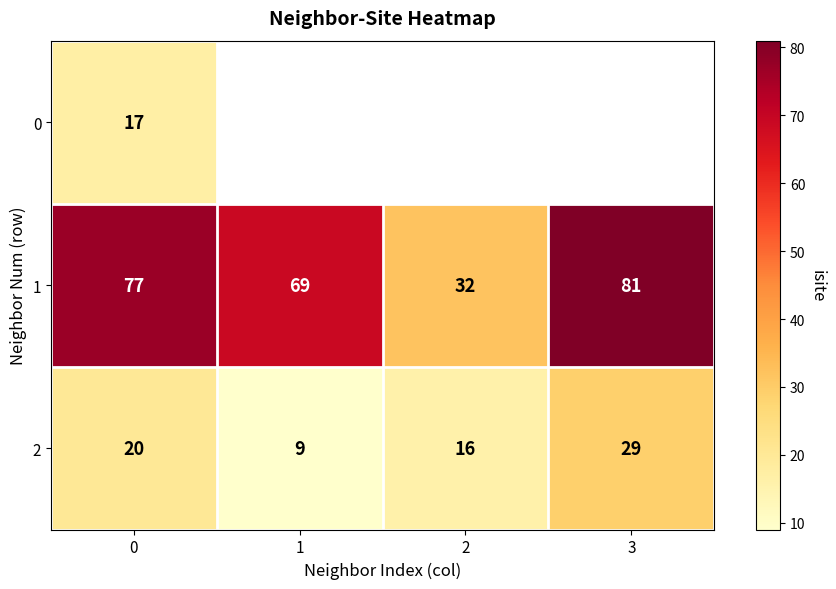

True or false: 0 has a value of 26 at 0.

False